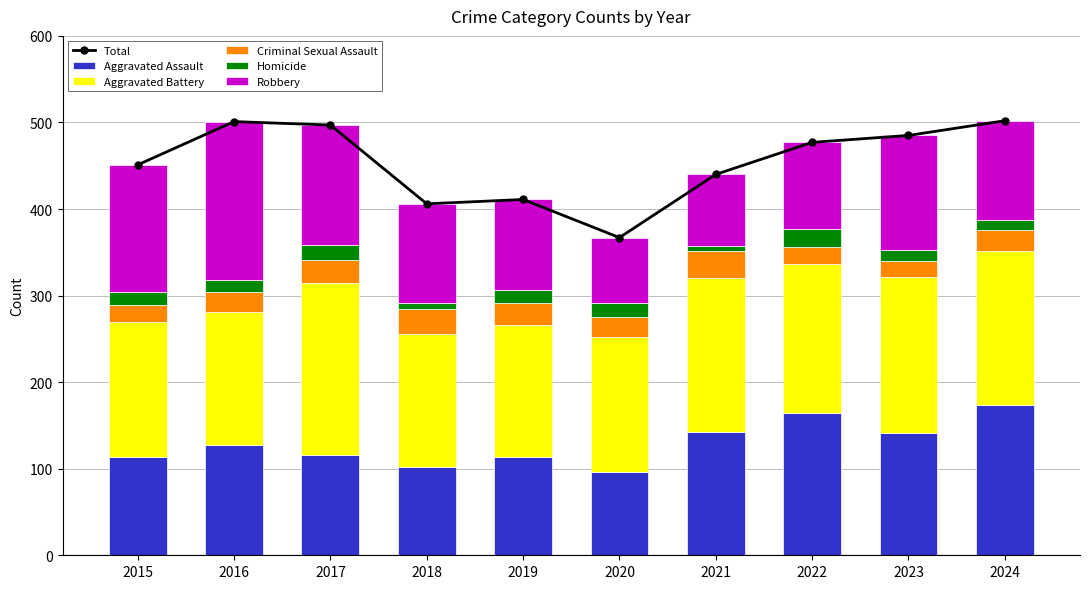

What is the value of the Criminal Sexual Assault bar at the 9th from the left?

19